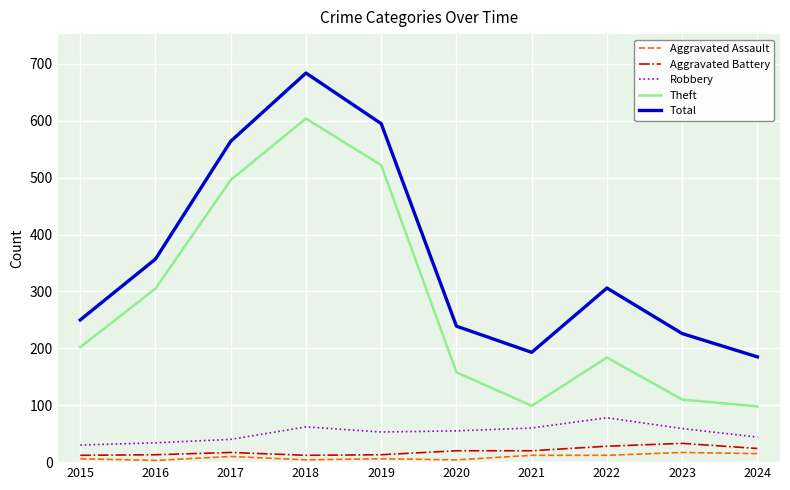

At 2018, list the series in order from smallest to largest.

Aggravated Assault, Aggravated Battery, Robbery, Theft, Total